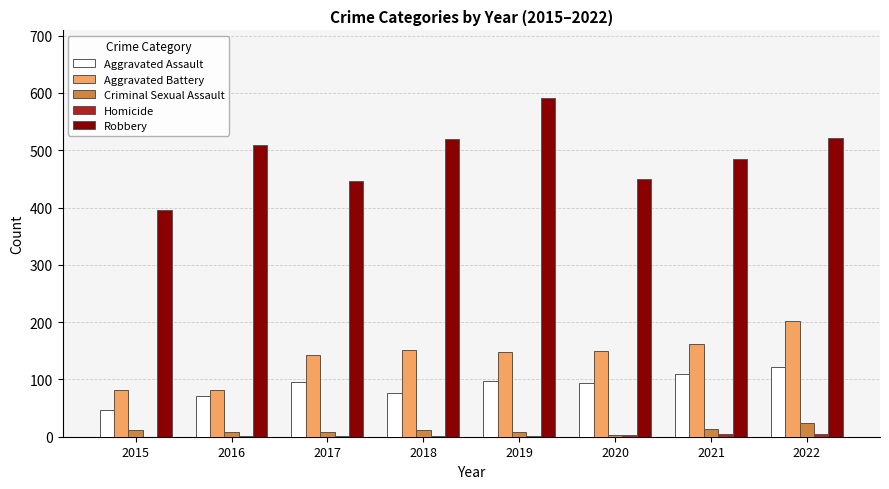

Which category has the highest value in the Aggravated Battery series?

2022